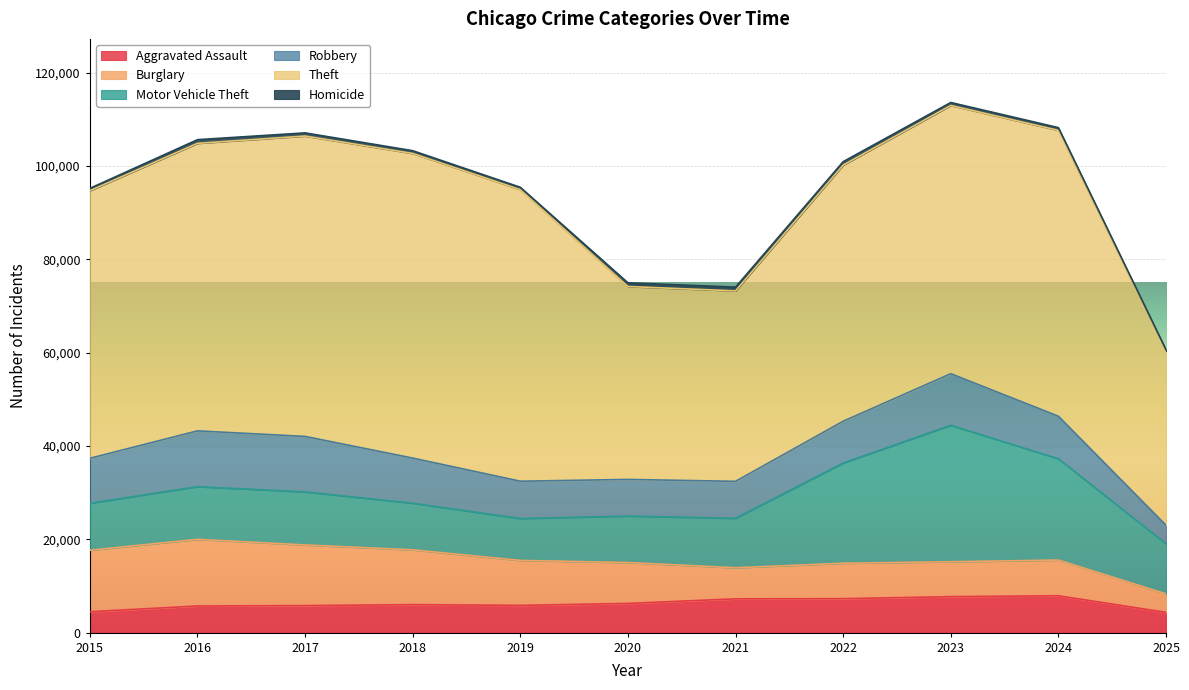

At which category is the sum across all series the highest?

2023